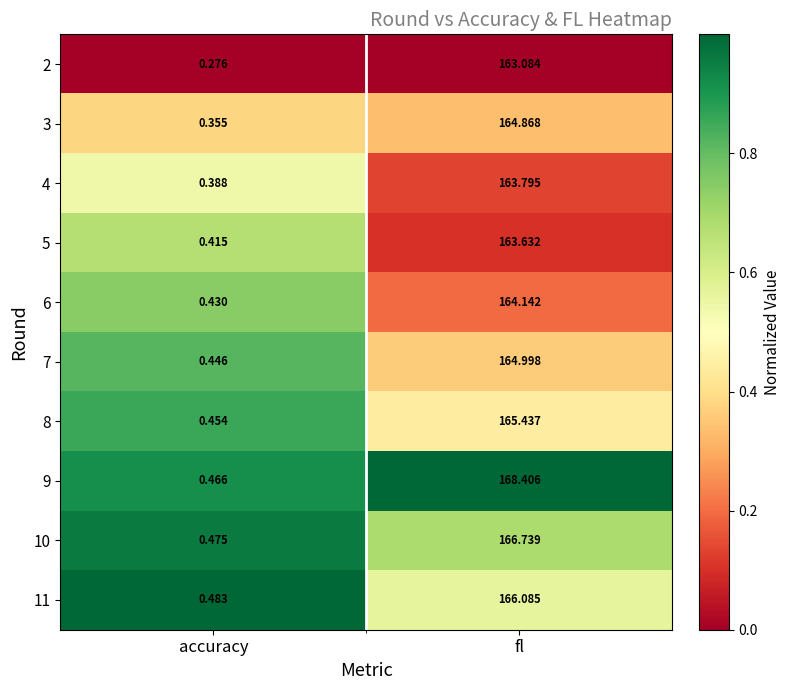

List the labels in order of 4 value, largest first.

fl, accuracy